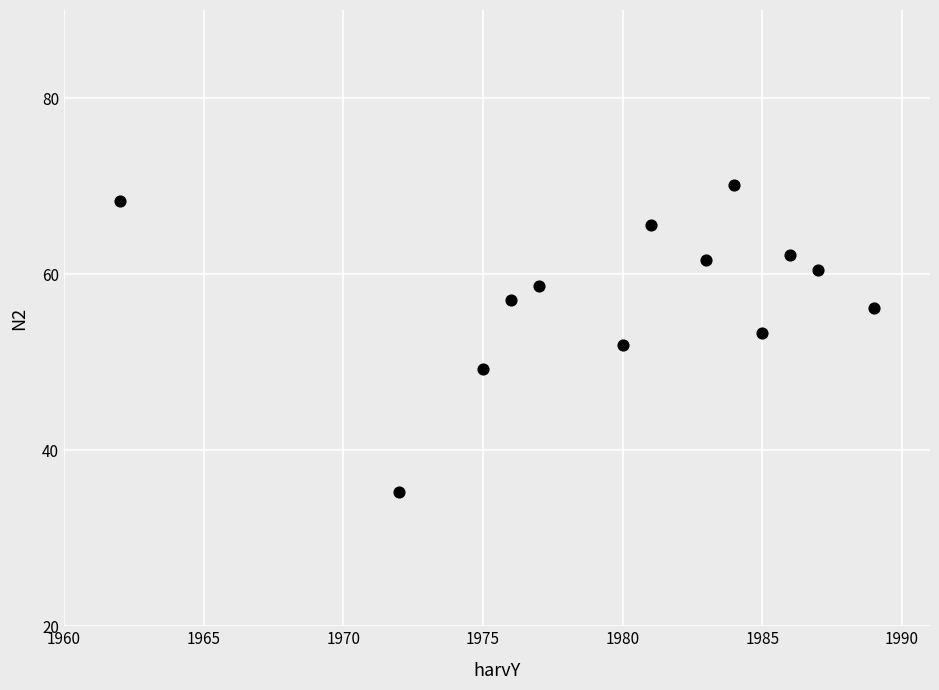

What is the range of Y values (max minus min)?

34.8